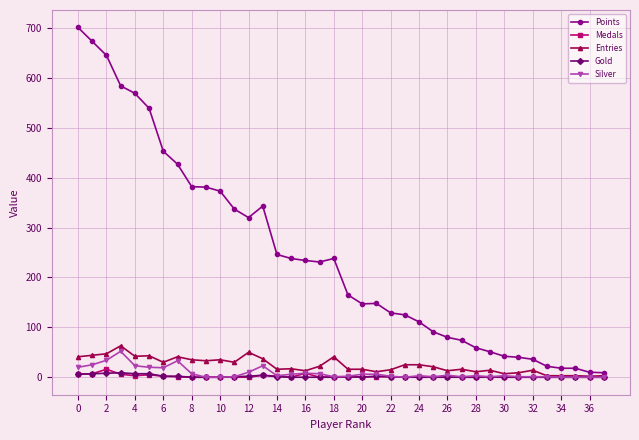

Is this an area chart (filled region under the line)?

No